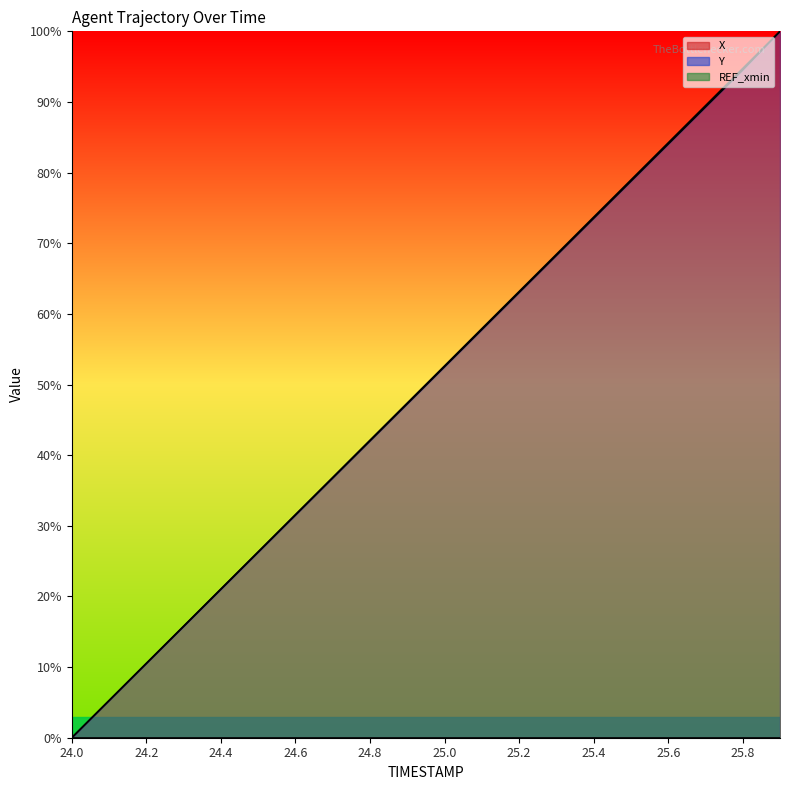

Reading right to left, transcribe all the data shown in this chart.

X (line): 100.0	94.7	89.5	84.2	79.0	73.7	68.4	63.2	57.9	52.6	47.4	42.1	36.8	31.6	26.3	21.1	15.8	10.5	5.3	0.0
Y (line): 100.0	94.5	89.3	84.0	78.8	73.5	68.3	63.0	57.8	52.5	47.3	42.0	36.8	31.5	26.3	21.0	15.8	10.5	5.3	0.0
REF_xmin (line): 0.0	0.0	0.0	0.0	0.0	0.0	0.0	0.0	0.0	0.0	0.0	0.0	0.0	0.0	0.0	0.0	0.0	0.0	0.0	0.0